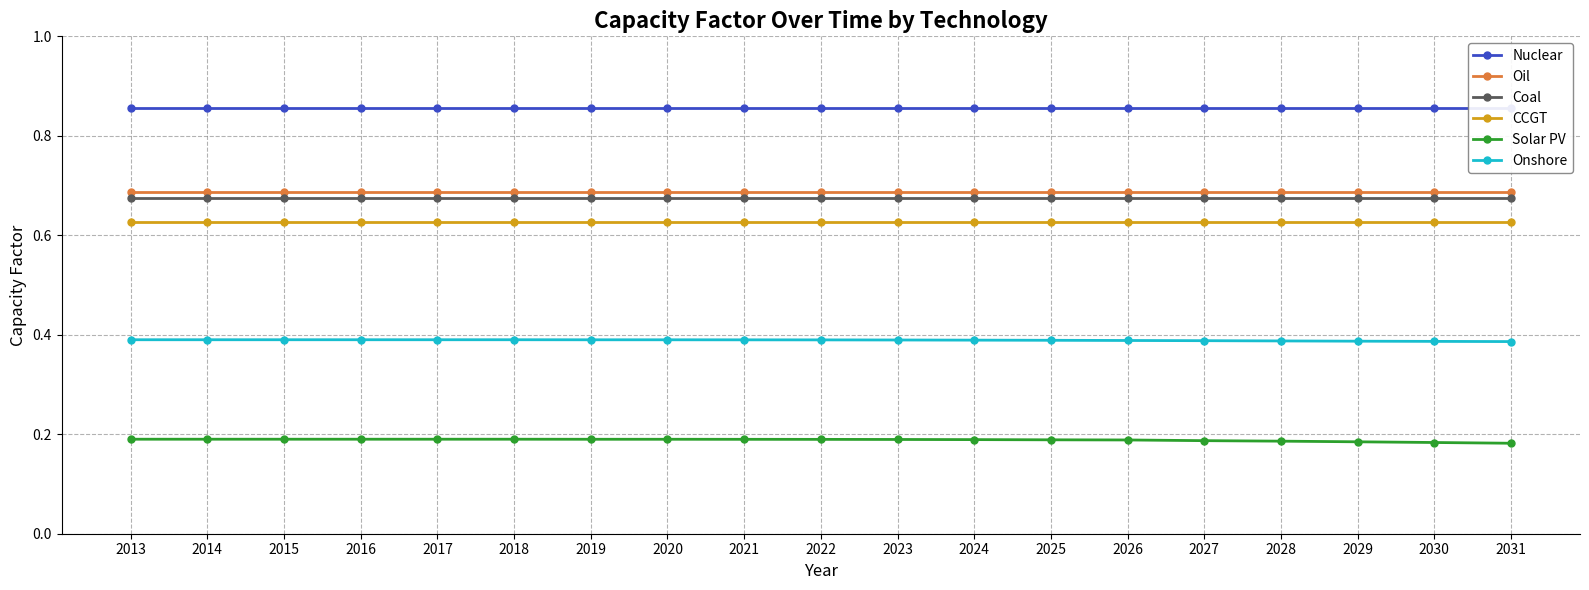

What is the value of the Solar PV point at the 2nd from the left?

0.2